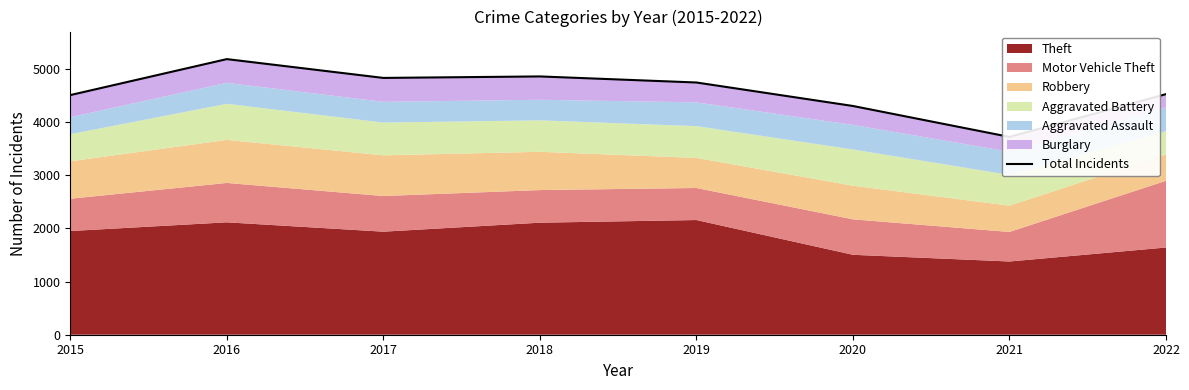

Where is the data nearest to the value 4454?

2015